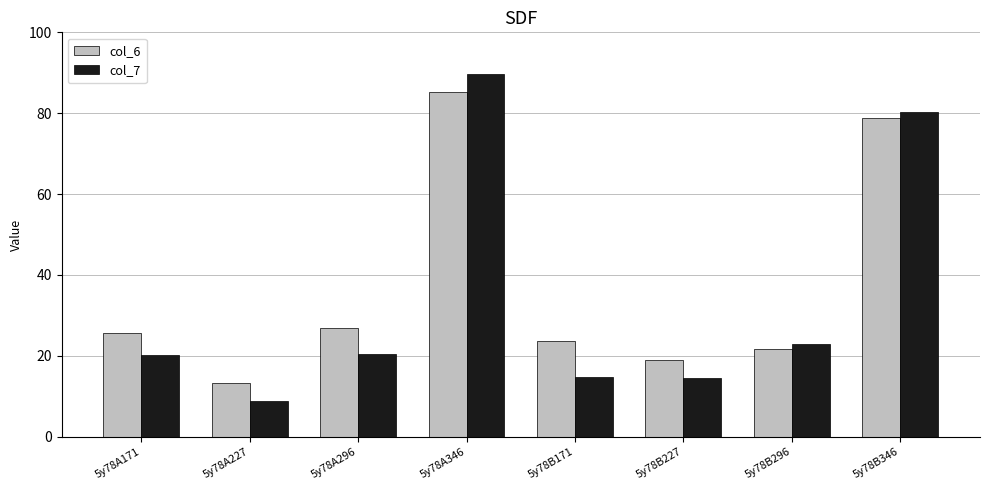

At which category is the sum across all series the highest?

5y78A346